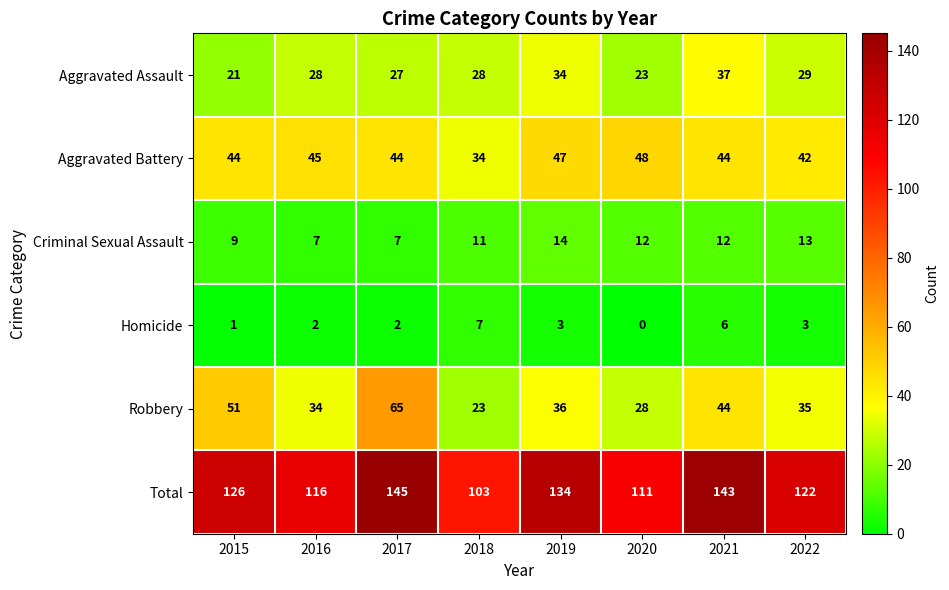

At which label is Aggravated Assault closest to 29?

2022